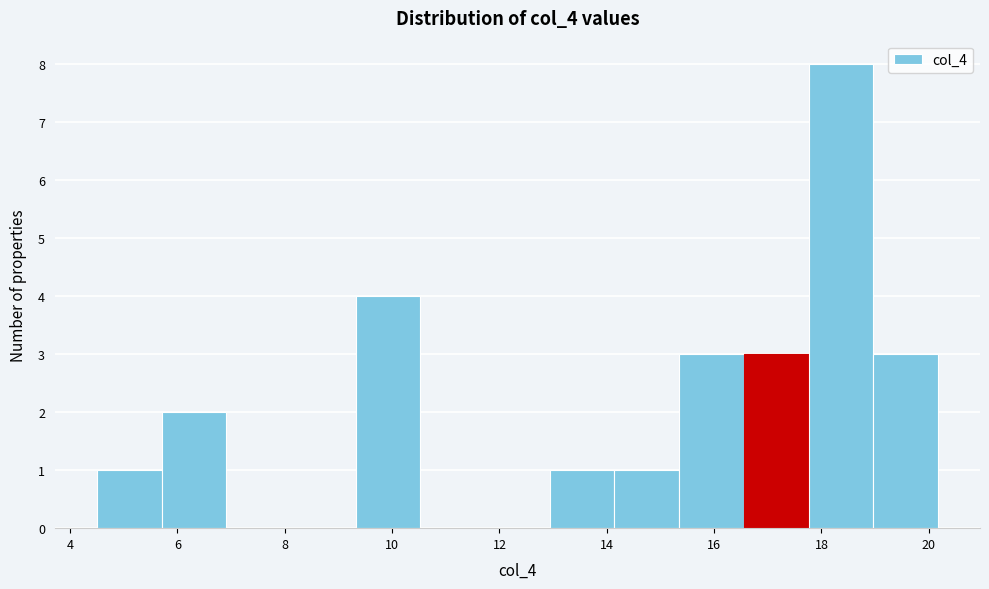

What is the height of the bar covering 19.0 to 20.2 on the x-axis? Neither the bar edges nor the heights are printed on the chart, so give them approximately, as read against the axes.

3